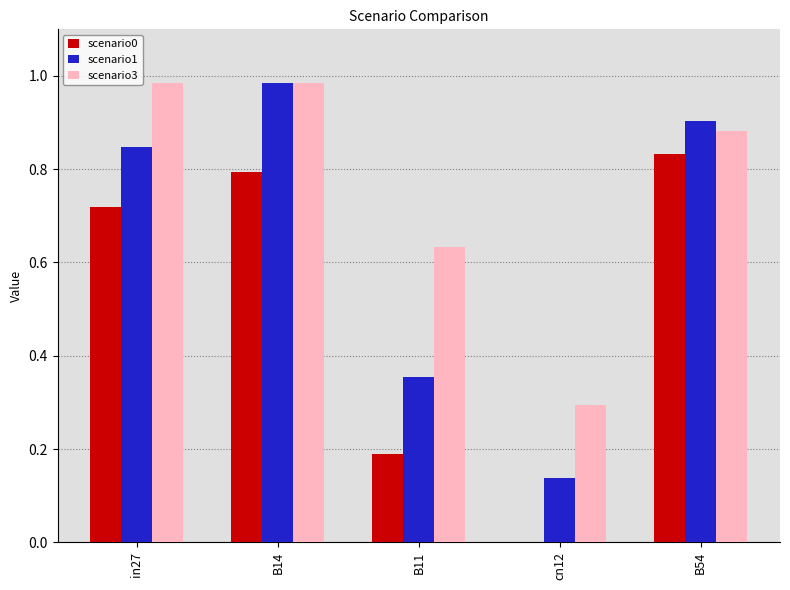

At which category is the sum across all series the highest?

B14